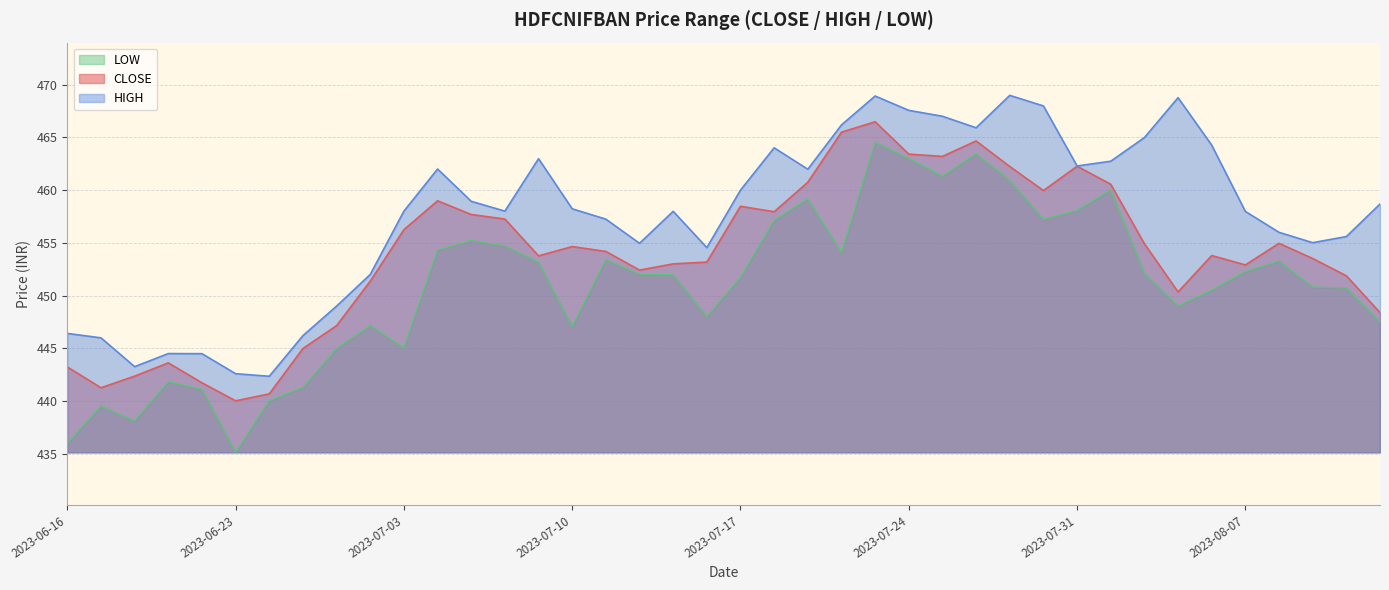

What is the smallest value displayed?

435.1